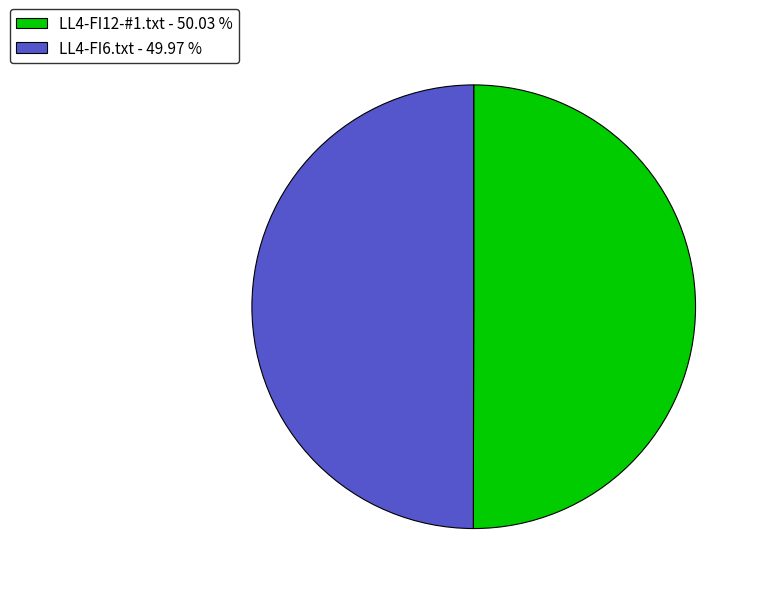

Count the number of slices in the pie.

2